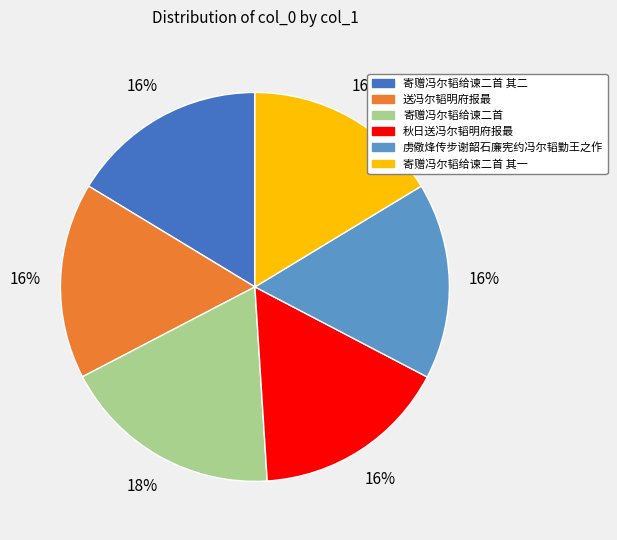

Is there a majority slice in this chart?

No